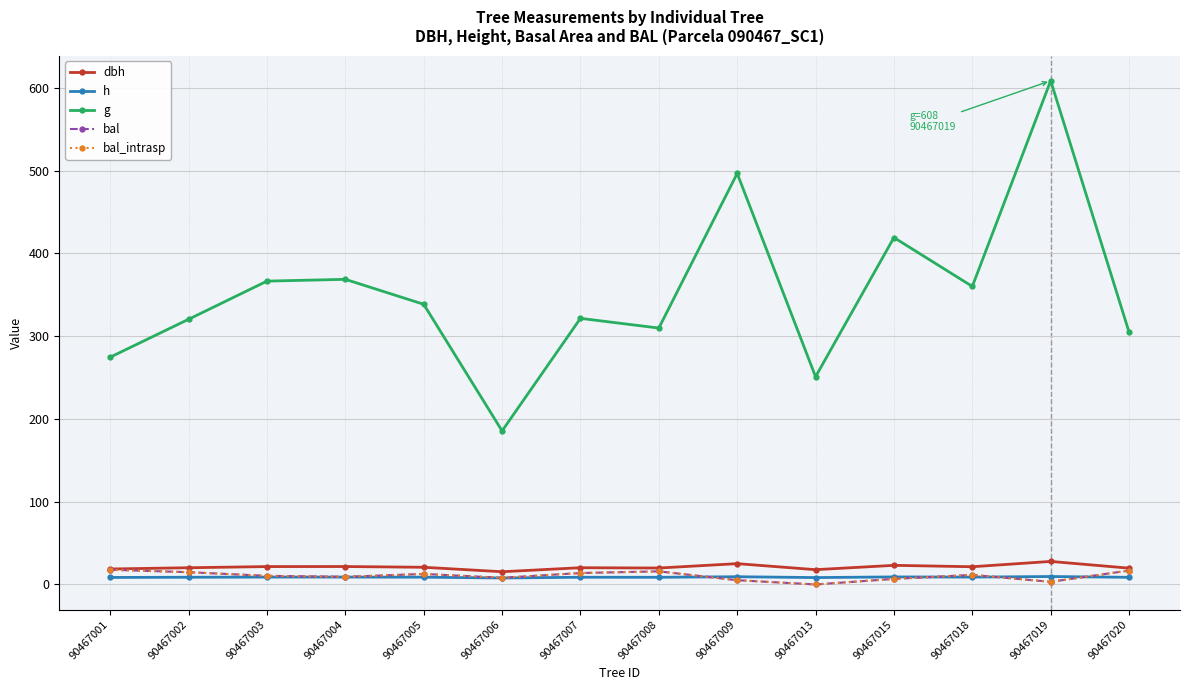

True or false: g and h cross at least once.

False